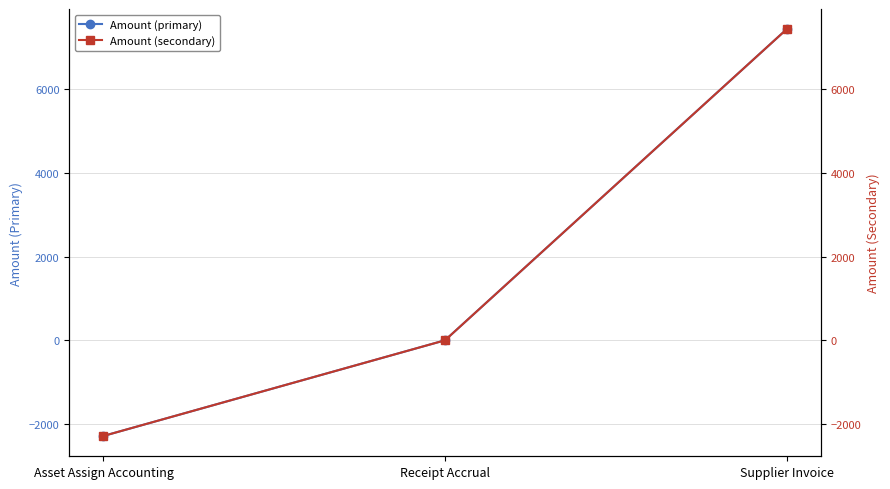

What is the label of the 2nd point from the right?

Receipt Accrual